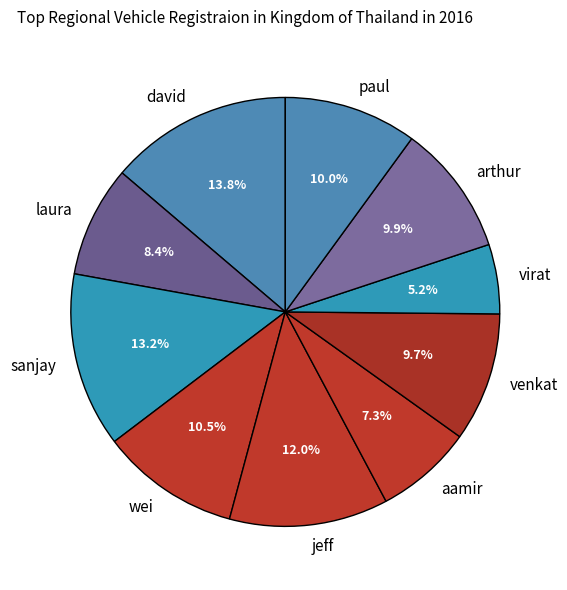

Count the number of slices in the pie.

10